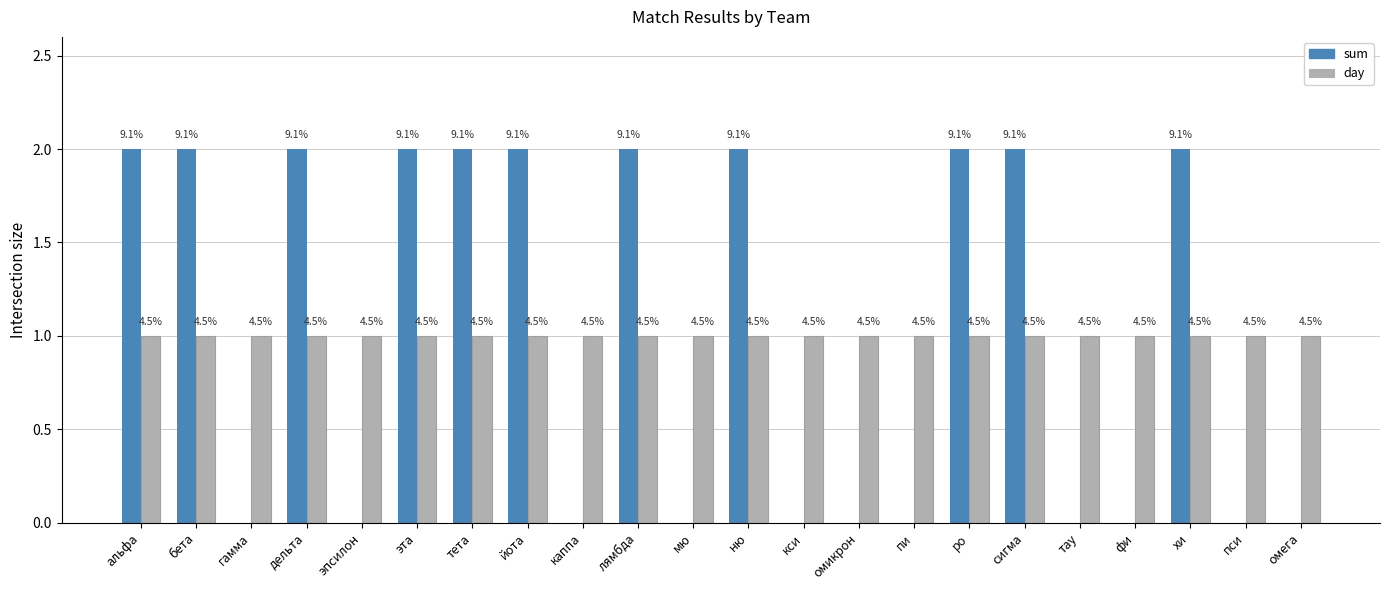

What are all the series names shown in the legend?

sum, day